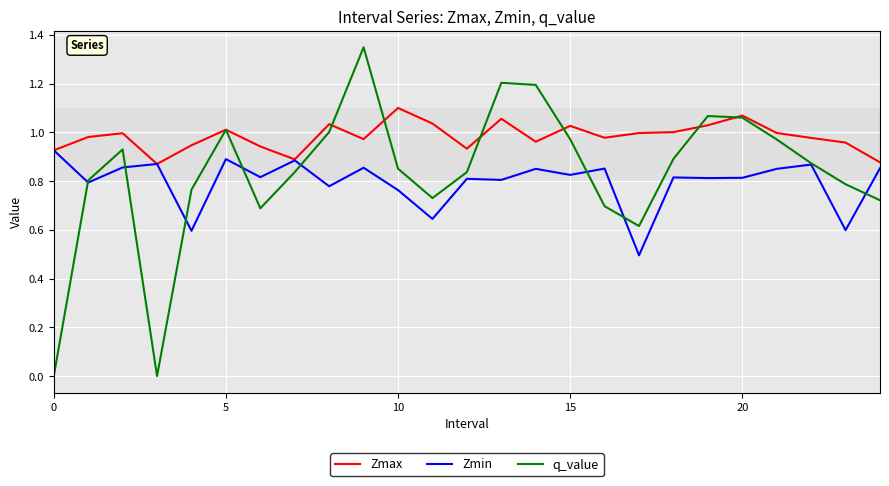

Which series has the largest total across all categories?

Zmax